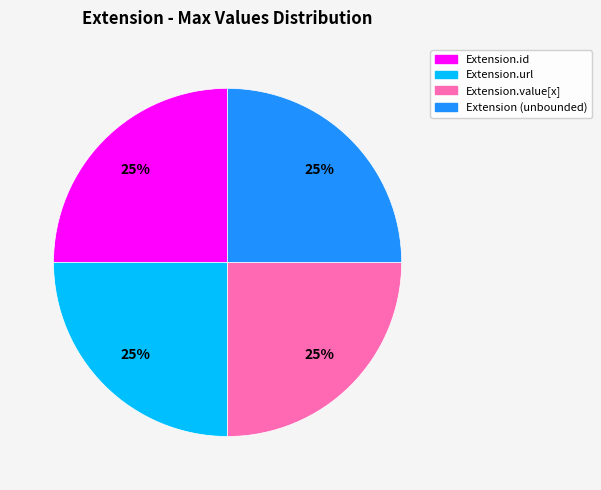

To the nearest percent, what is the average slice percentage?

25%